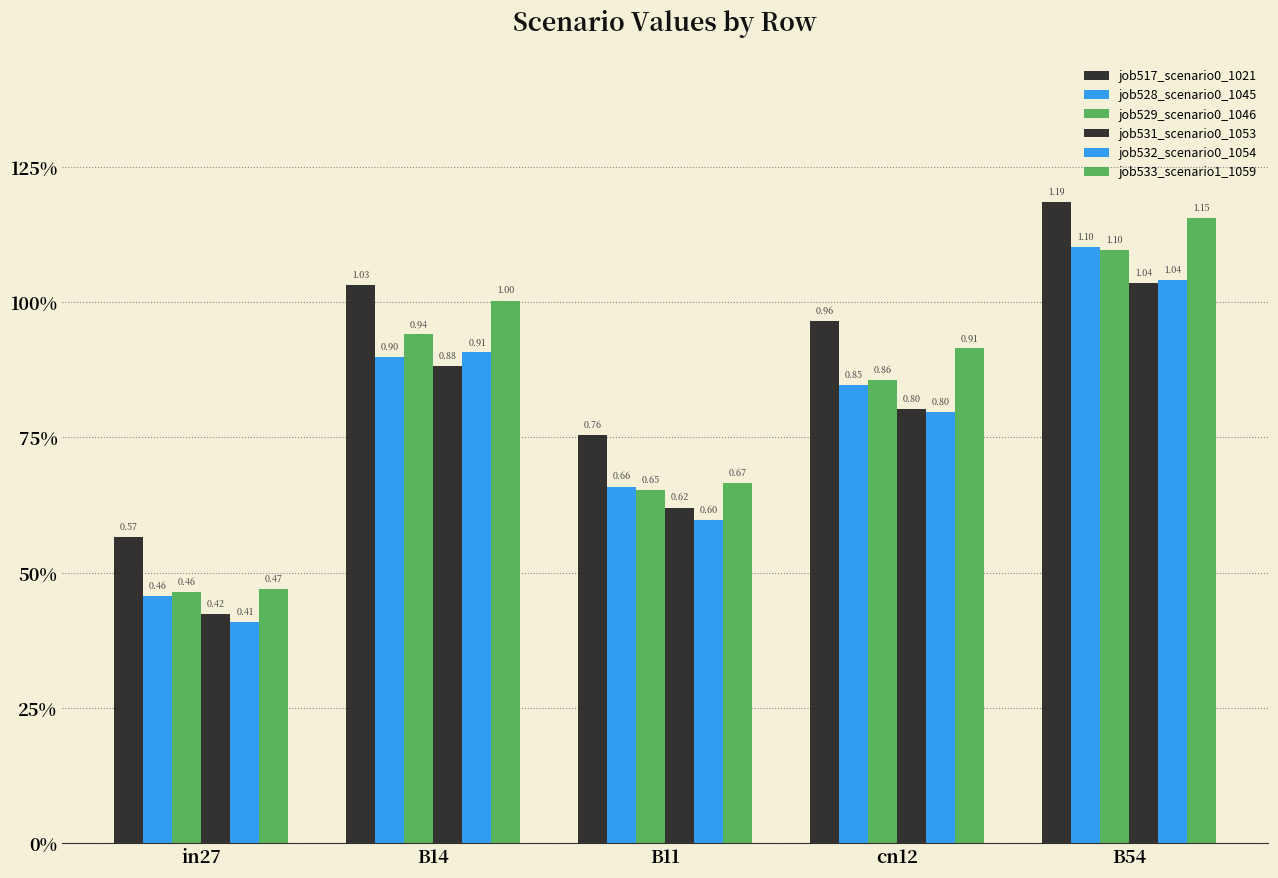

The job531_scenario0_1053 series shows 0.9 at B11. True or false?

False